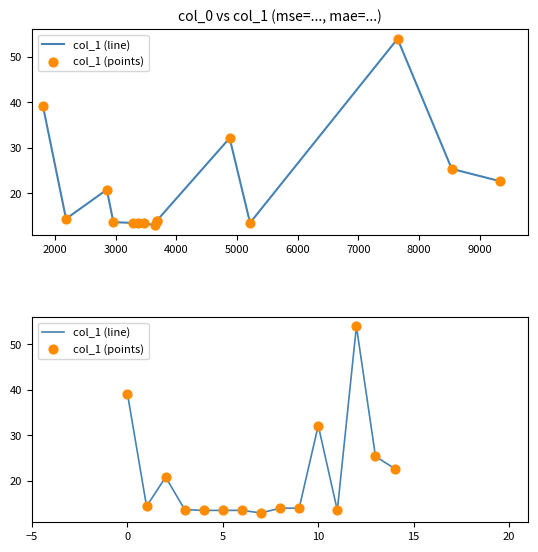

Which series has the largest Y range (max minus min)?

col_1 (line)